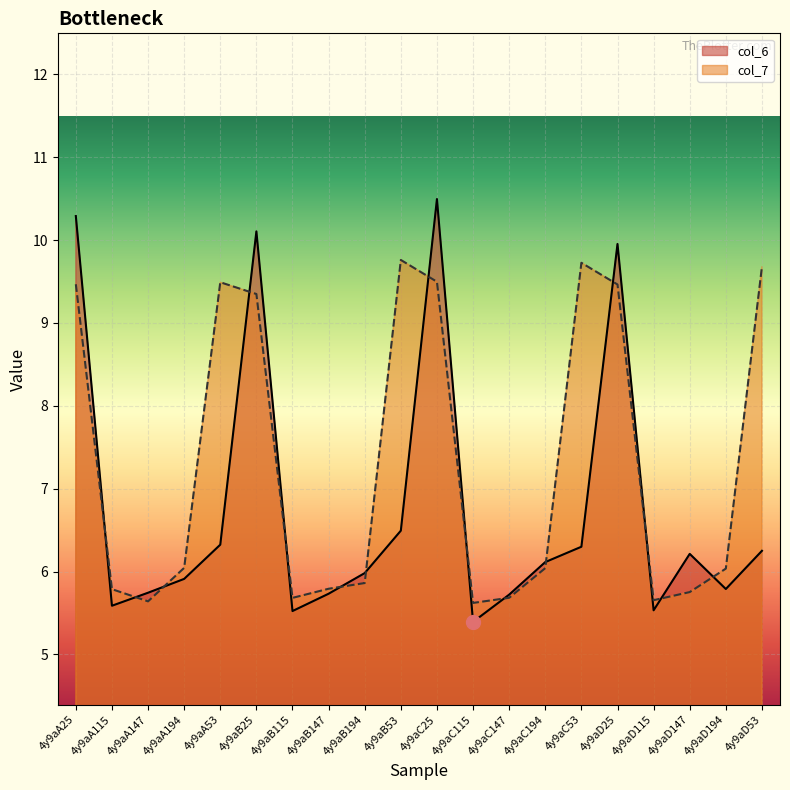

What position from the right is 4y9aB115?

14